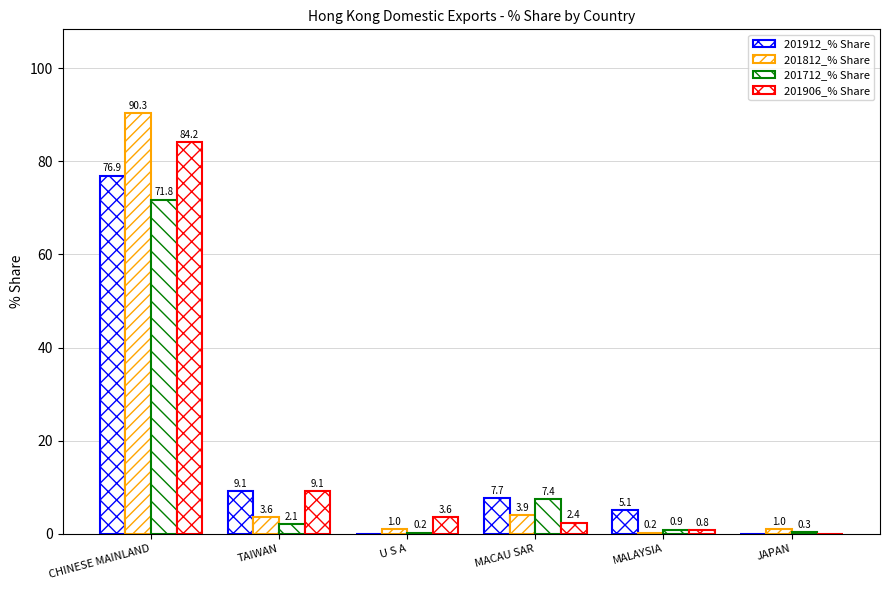

Are the bars horizontal?

No